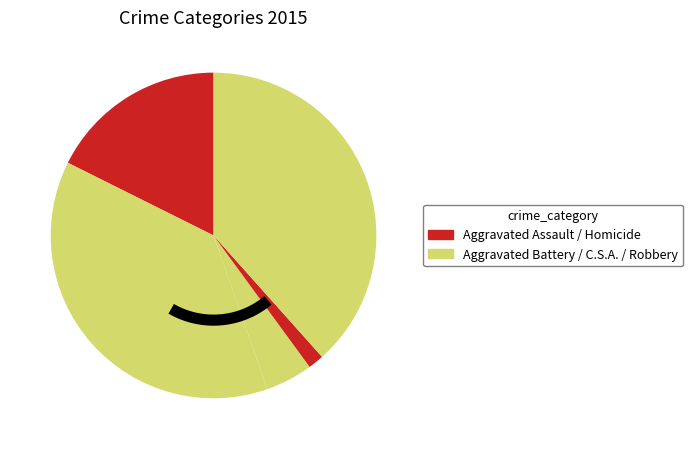

How many segments does this pie chart have?

5